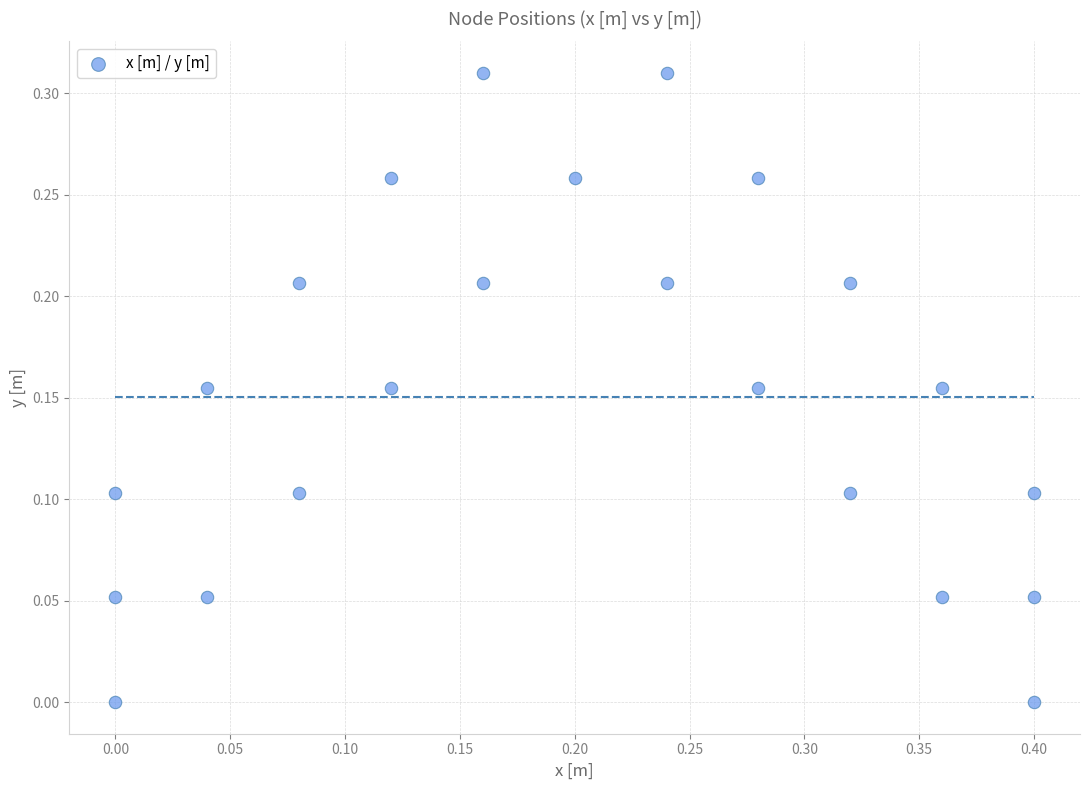

What is the range of X values (max minus min)?

0.4